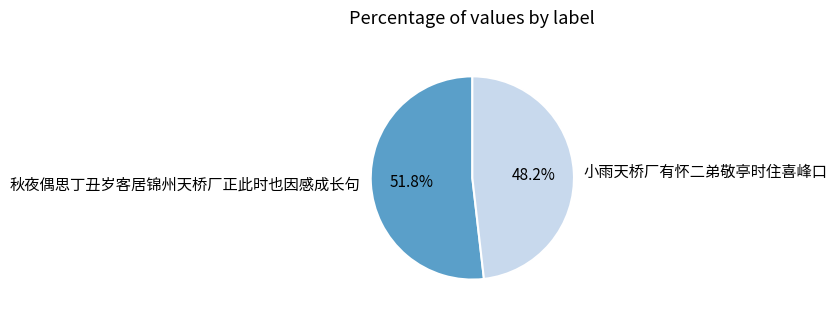

Combined, what portion of the pie is 小雨天桥厂有怀二弟敬亭时住喜峰口 and 秋夜偶思丁丑岁客居锦州天桥厂正此时也因感成长句?

100.0%